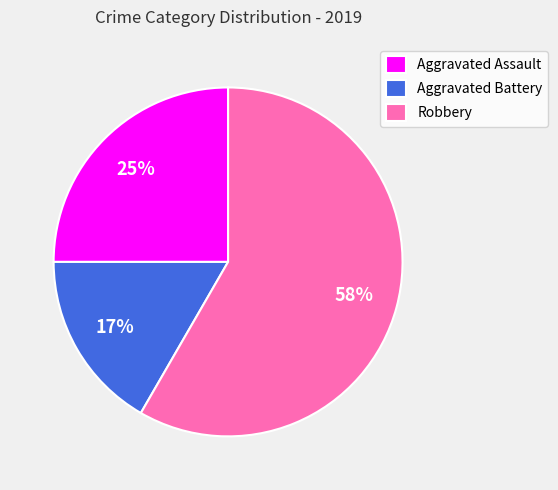

Which slice represents more than half of the pie?

Robbery